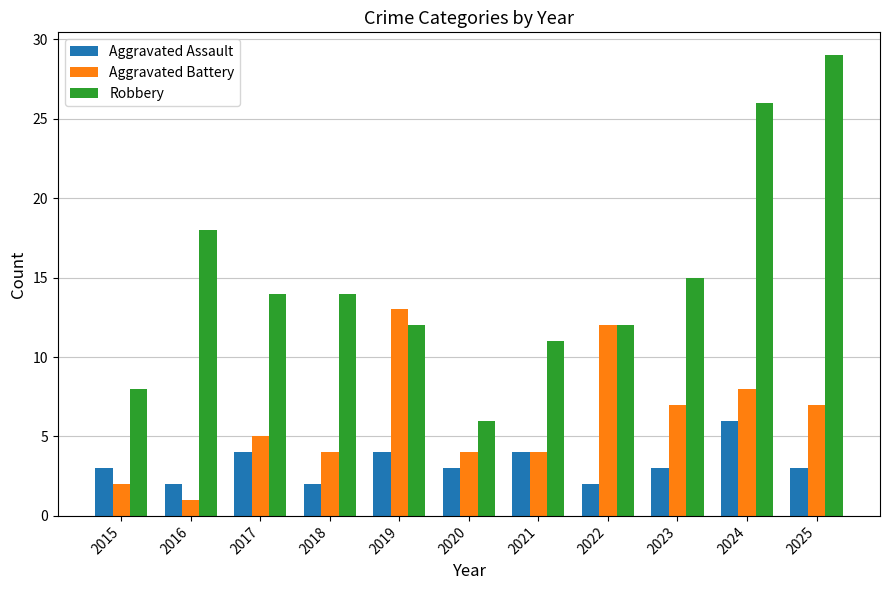

What is the difference between the maximum and minimum values in the Aggravated Battery series?

12